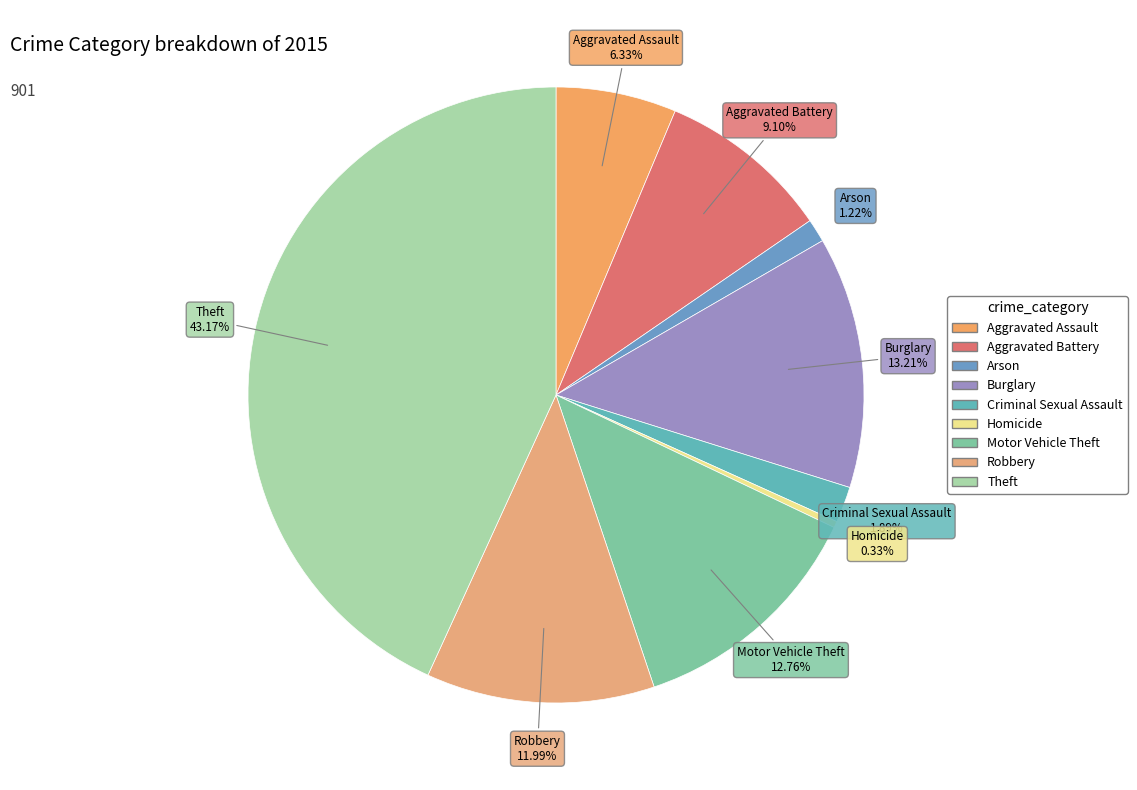

Is the sum of Robbery and Burglary greater than half?

No